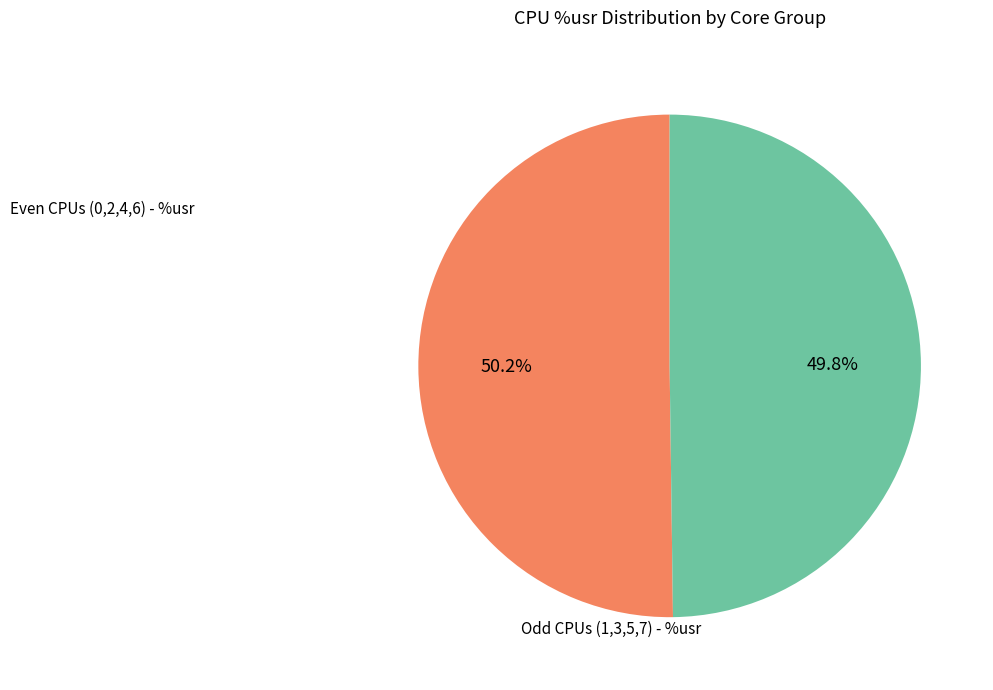

Is there any slice that represents more than half of the pie?

Yes